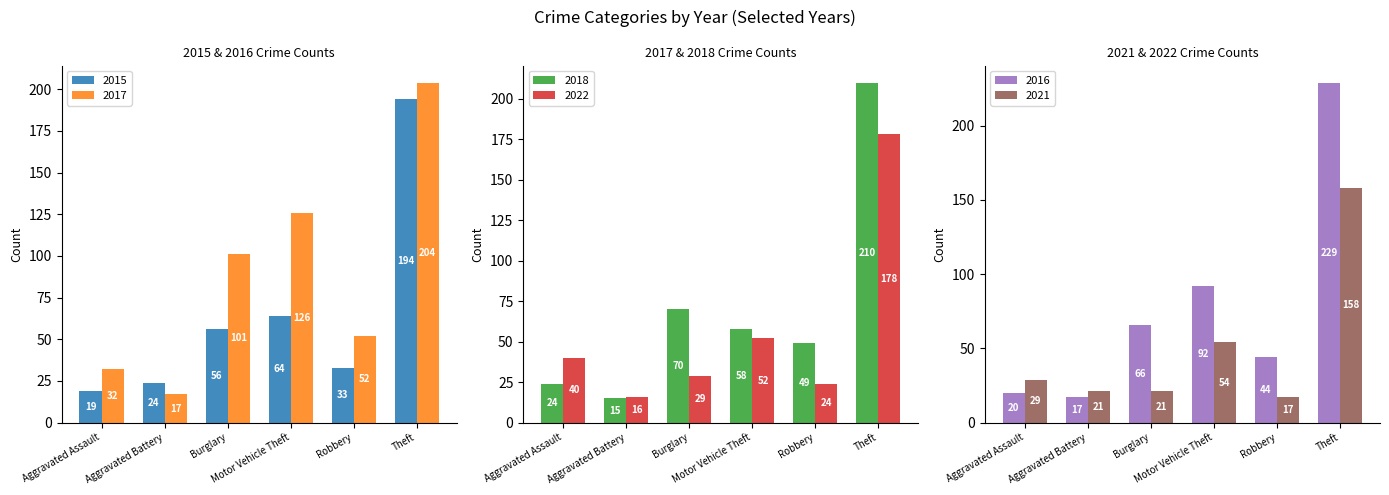

How many categories are shown in the chart?

6